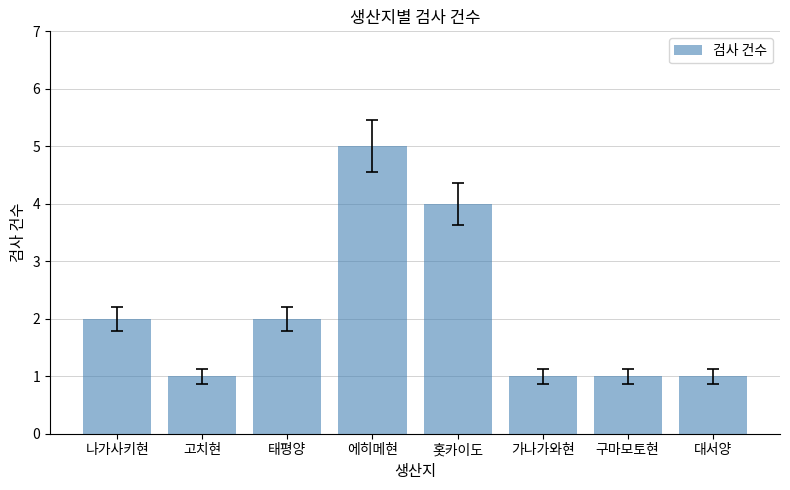

What position from the right is 에히메현?

5